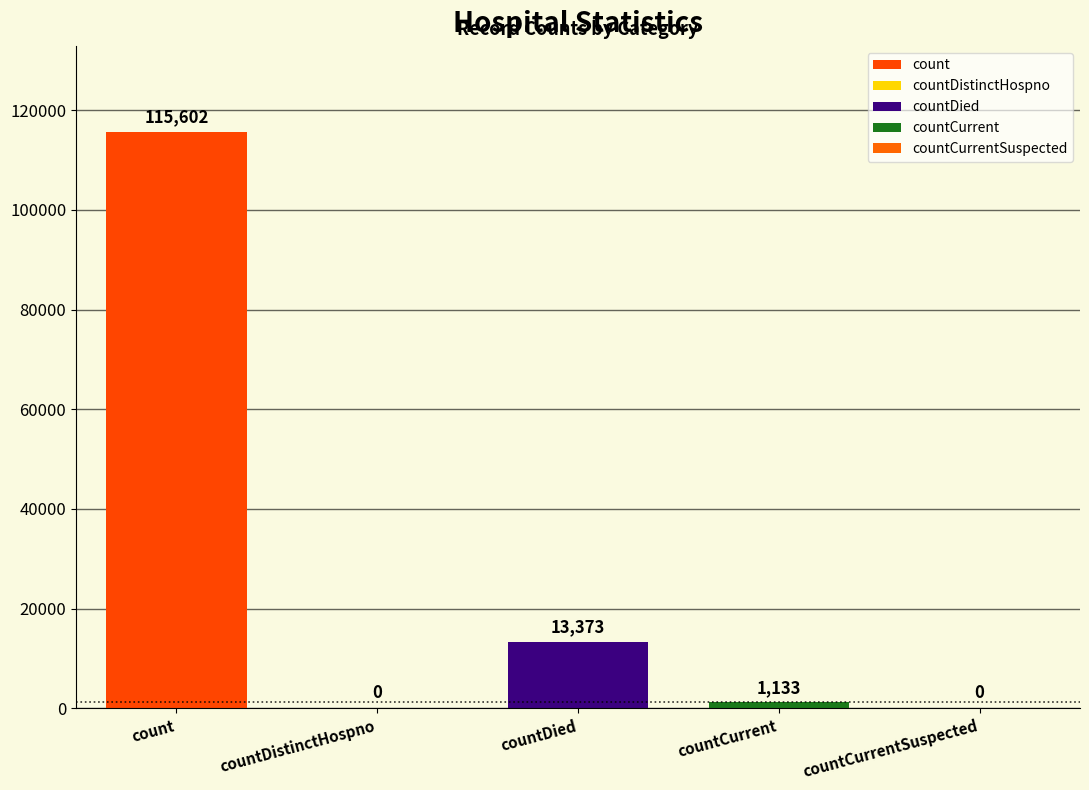

Reading left to right, list all the values displayed in this chart.

115602	0	13373	1133	0